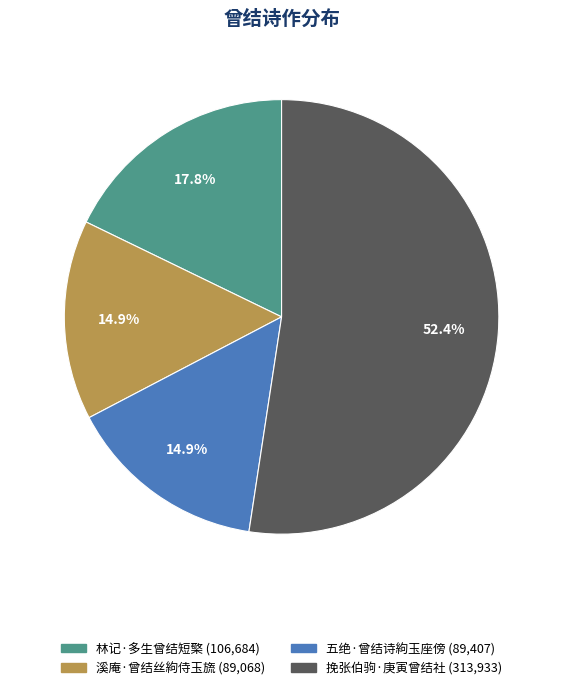

What is the ratio of the value at 挽张伯驹·庚寅曾结社 to the value at 林记·多生曾结短檠?

2.9